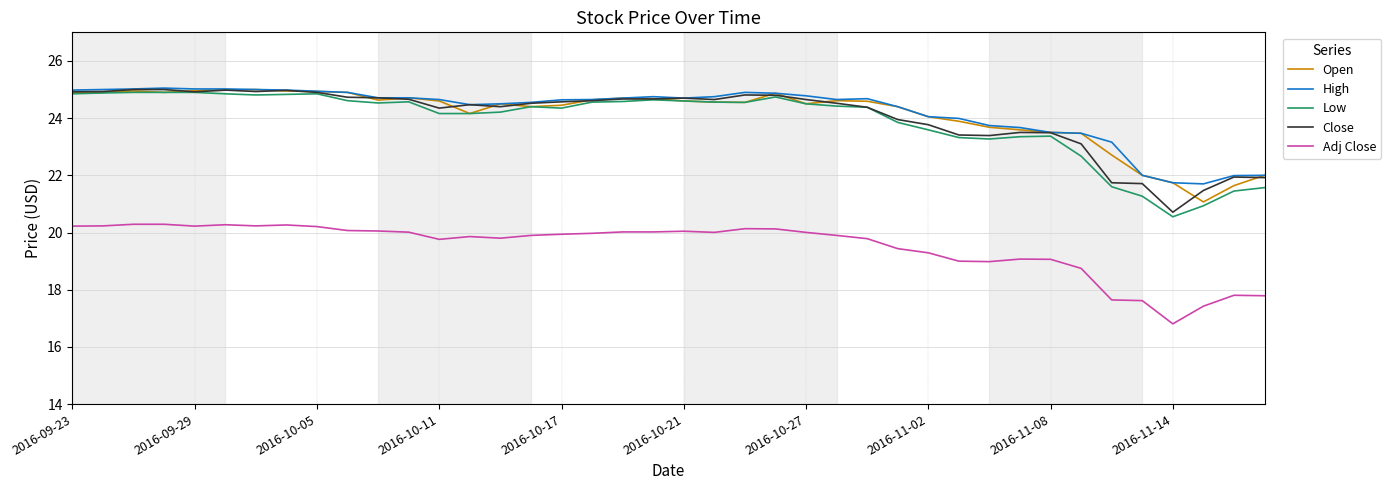

What is the difference between the second highest and second lowest values in the Low series?

4.0